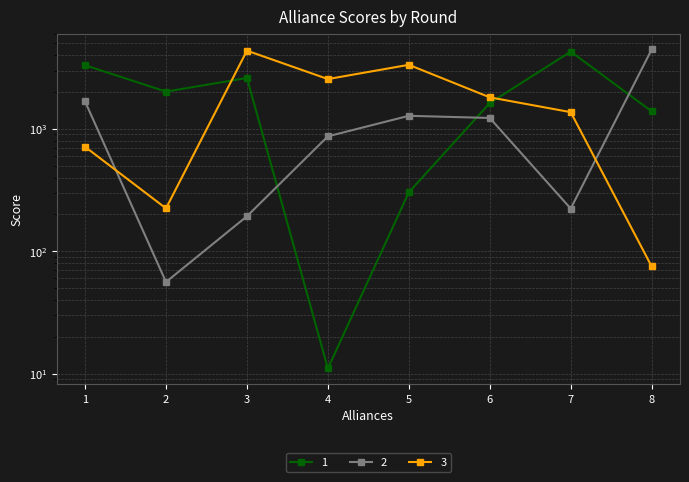

Which series has the largest total across all categories?

1